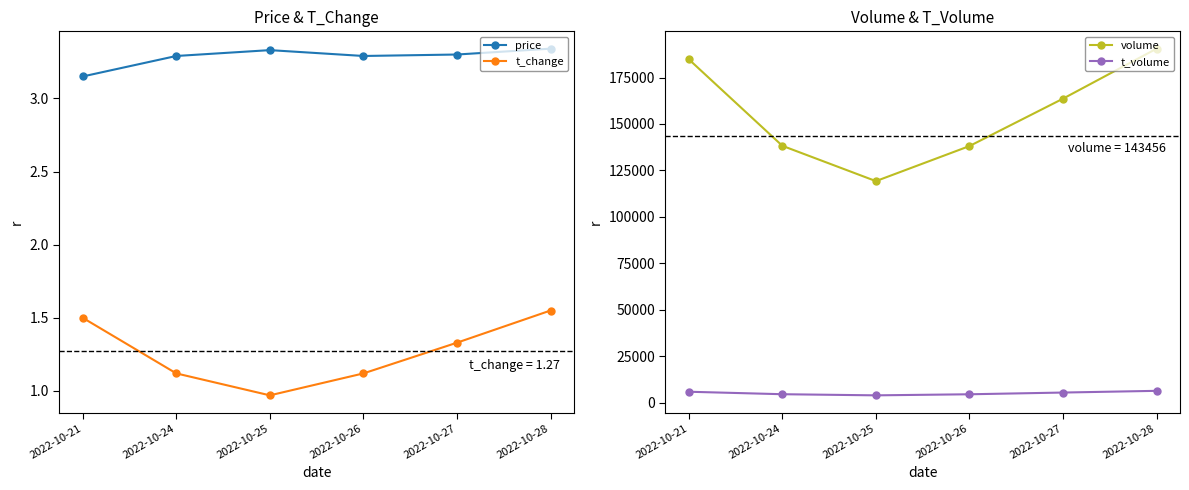

Is this an area chart (filled region under the line)?

No